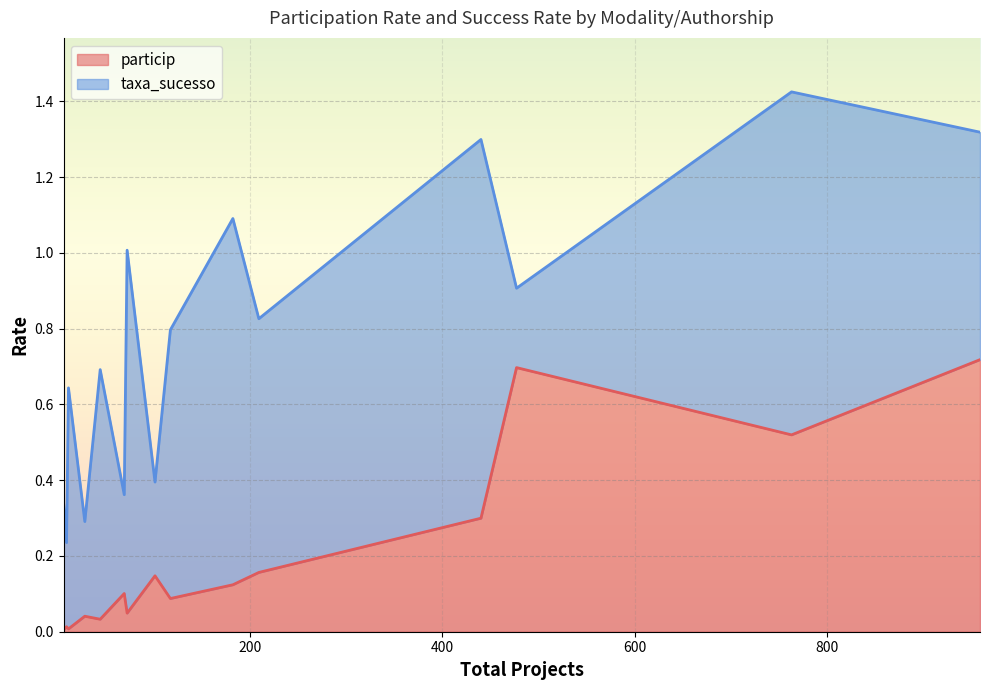

Which series has the largest total across all categories?

taxa_sucesso